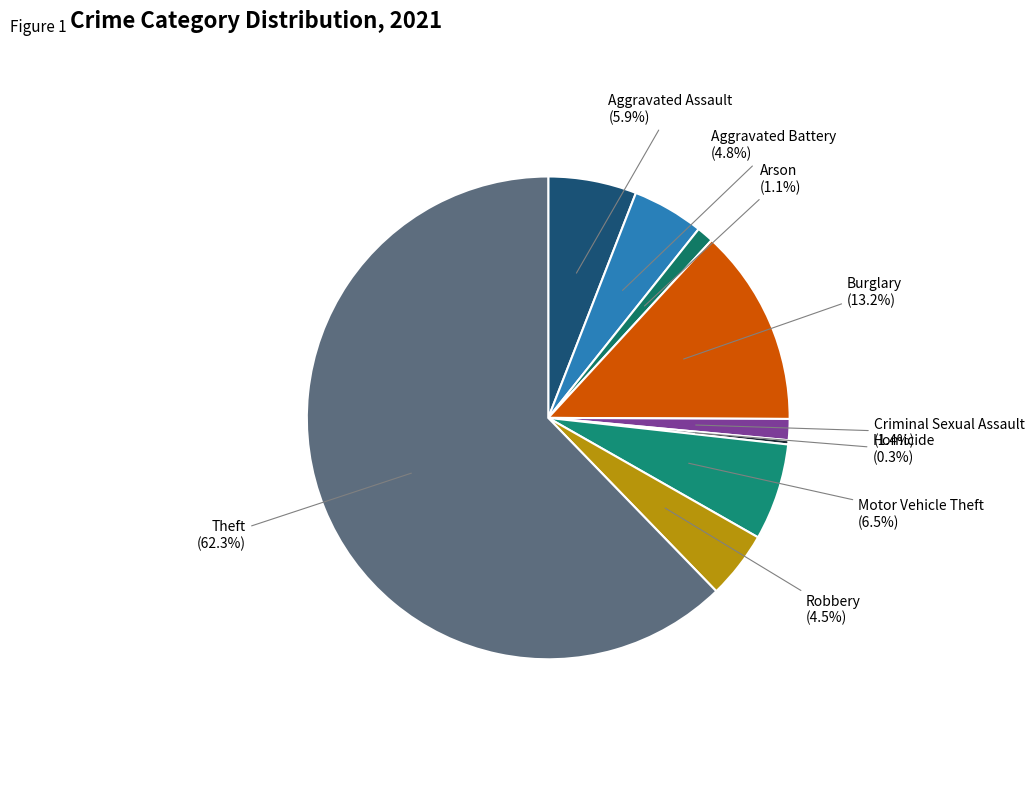

To the nearest percent, what percentage of the pie is Motor Vehicle Theft?

6%